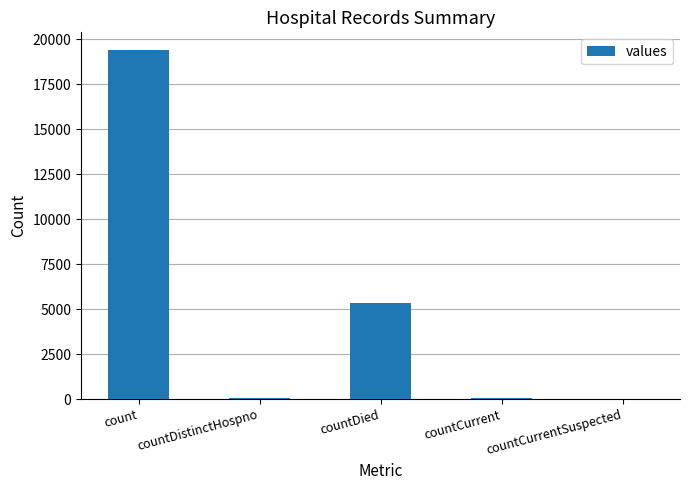

At which label is the value closest to 9710?

countDied